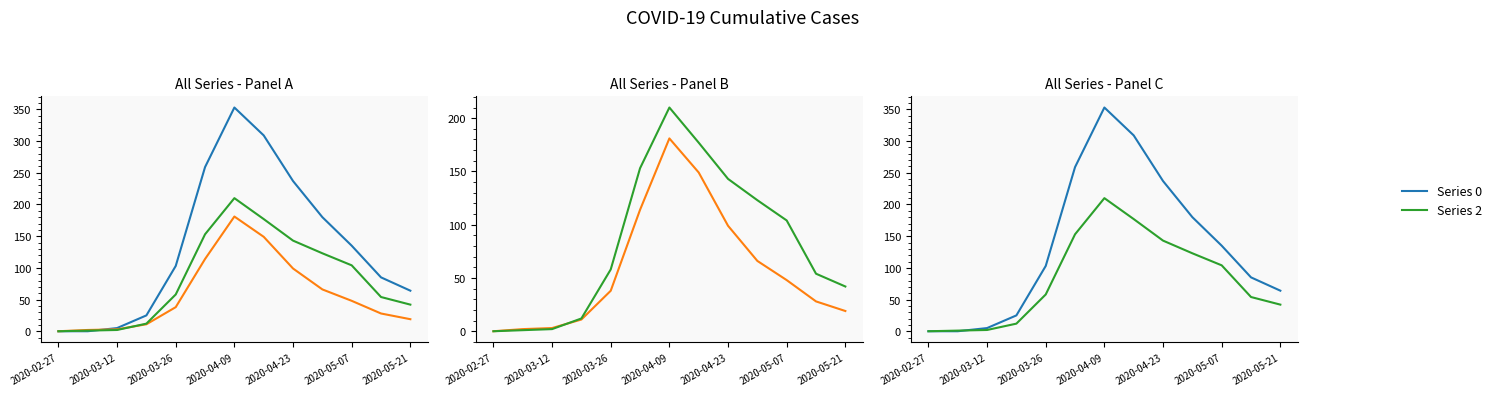

The value of Series 2 at 9 is 123. True or false?

True